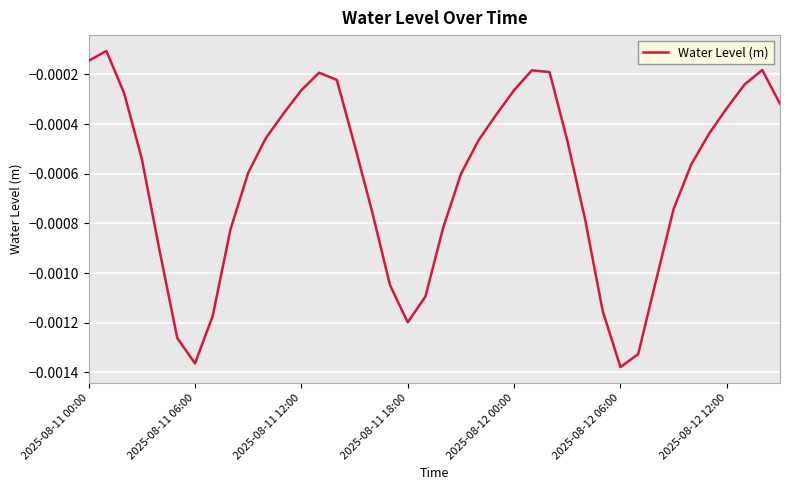

How many lines are shown in the chart?

1